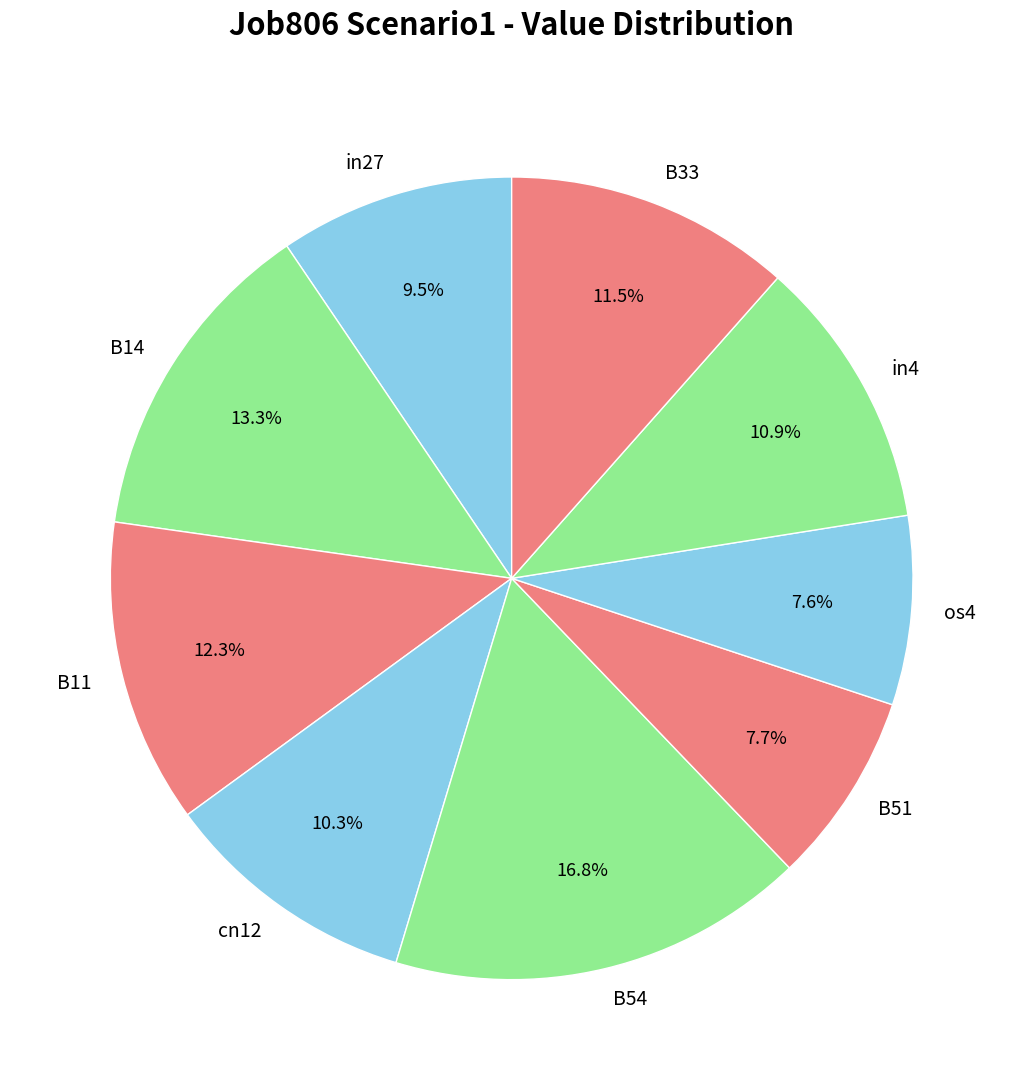

The cn12 slice represents 10% of the pie. True or false?

True